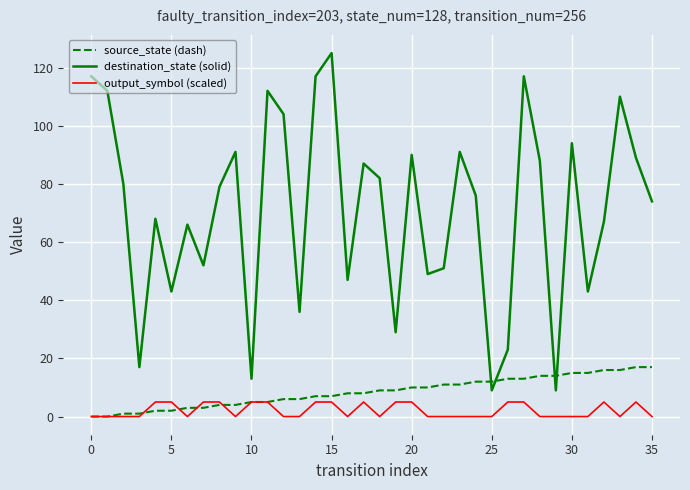

What is the maximum value shown in the chart?

125